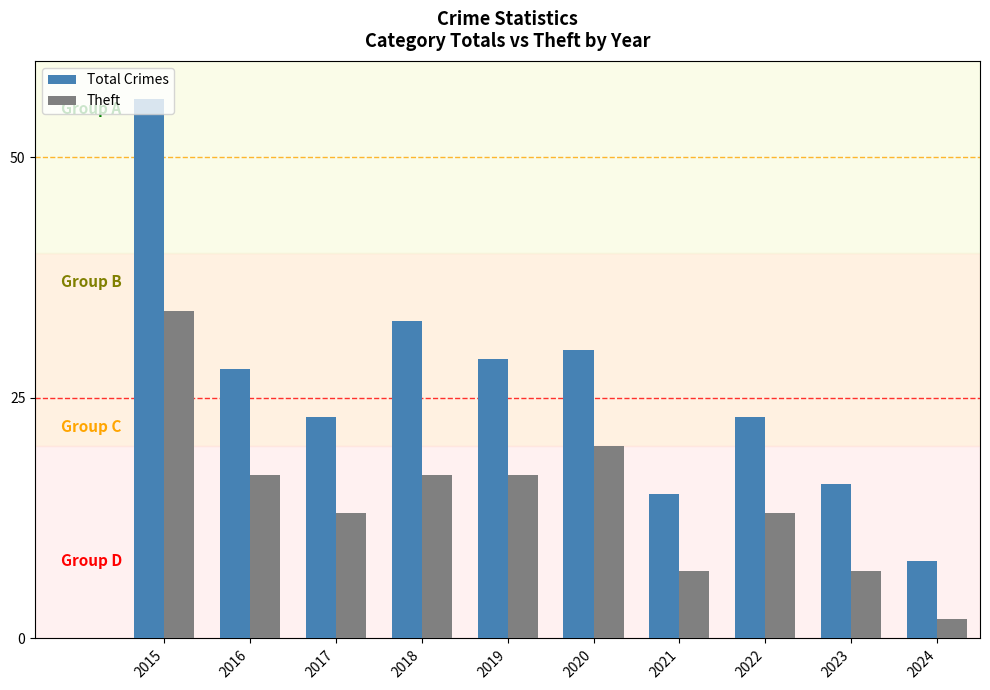

Where does the Total Crimes series first go above 28?

2015